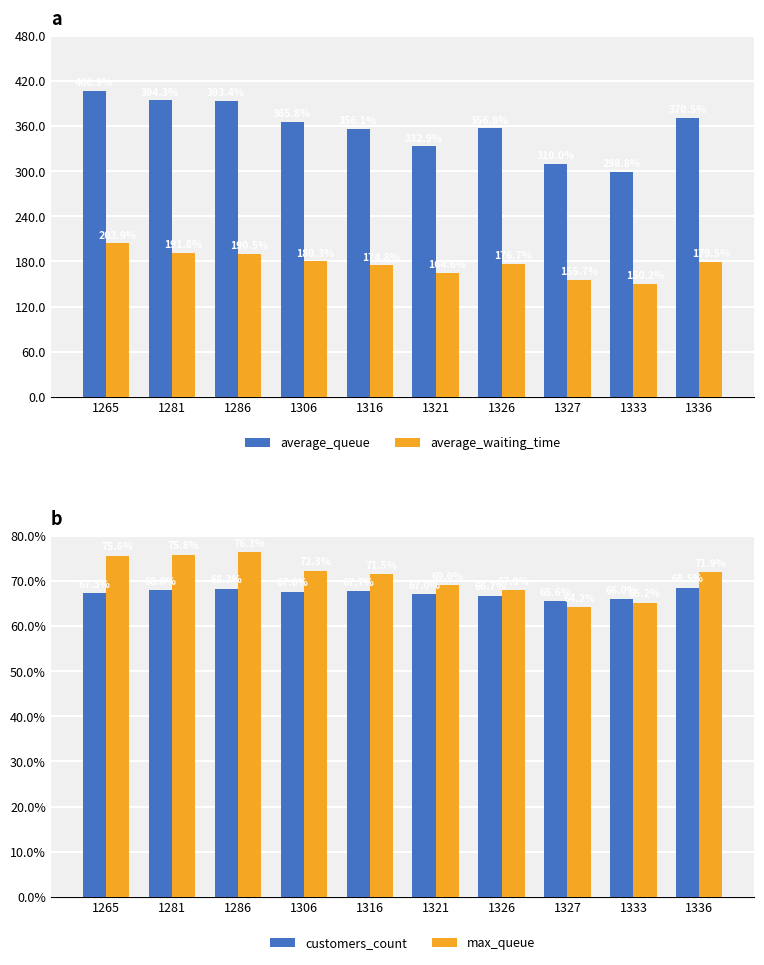

Count the number of data series in this chart.

4